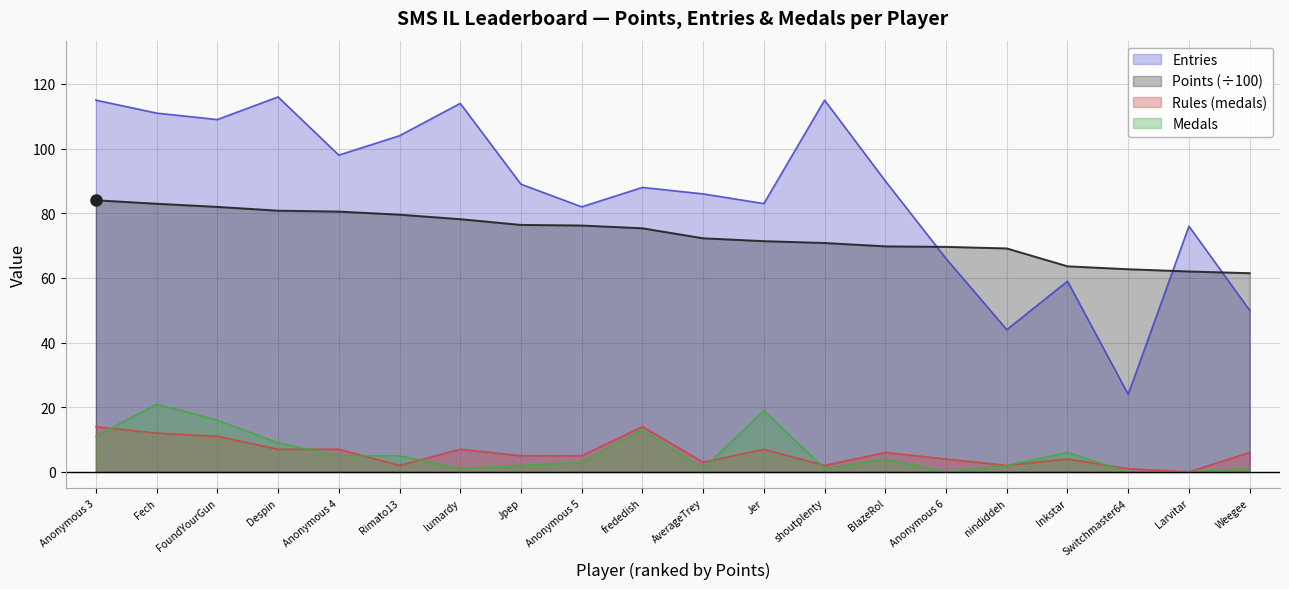

The value of Points at BlazeRol is 43.2. True or false?

False